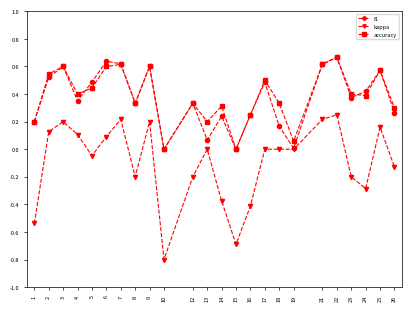

At which label does kappa first exceed 0?

2